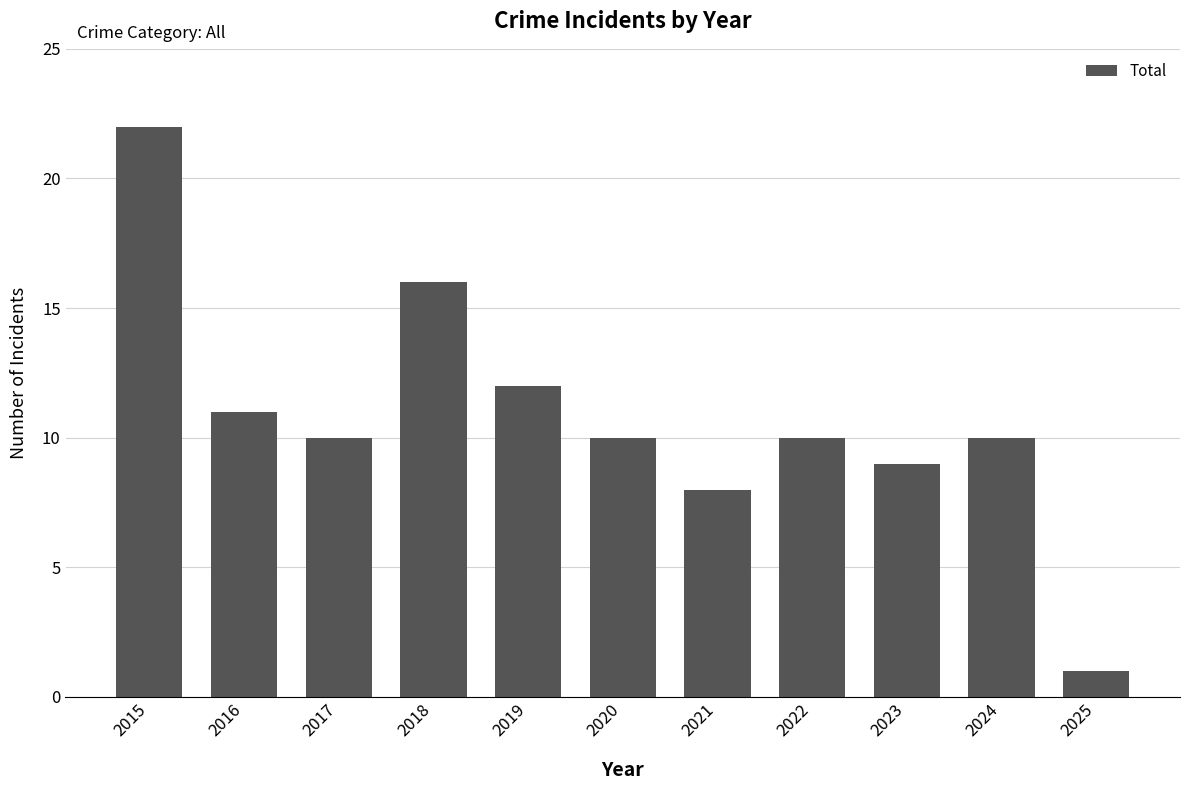

True or false: the data shows 6 at 2015.

False